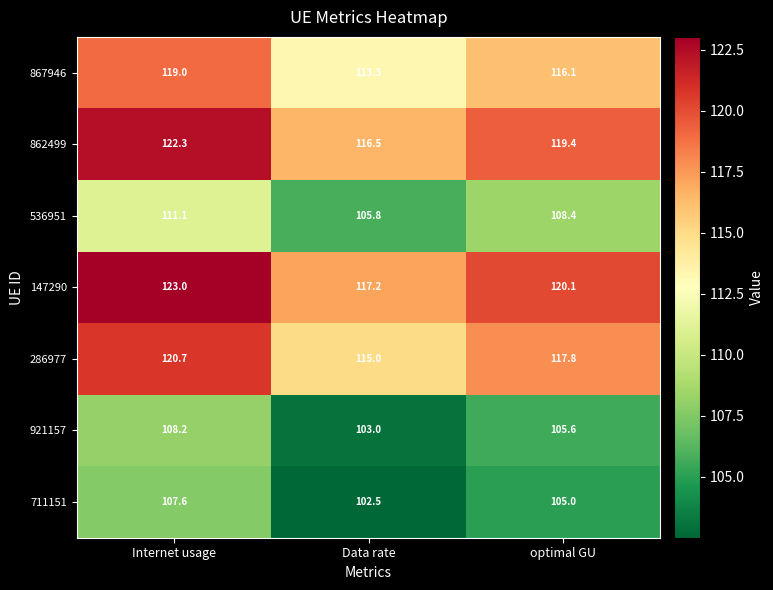

Count the number of data series in this chart.

7